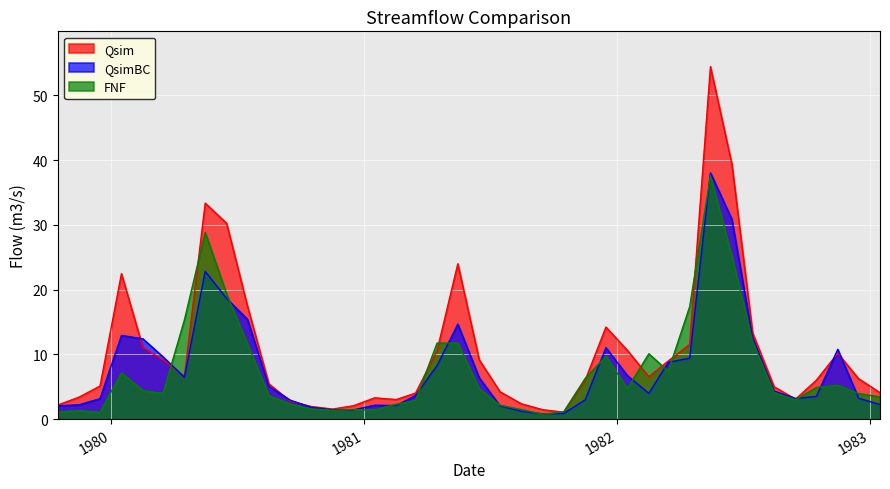

Which series has the largest total across all categories?

Qsim